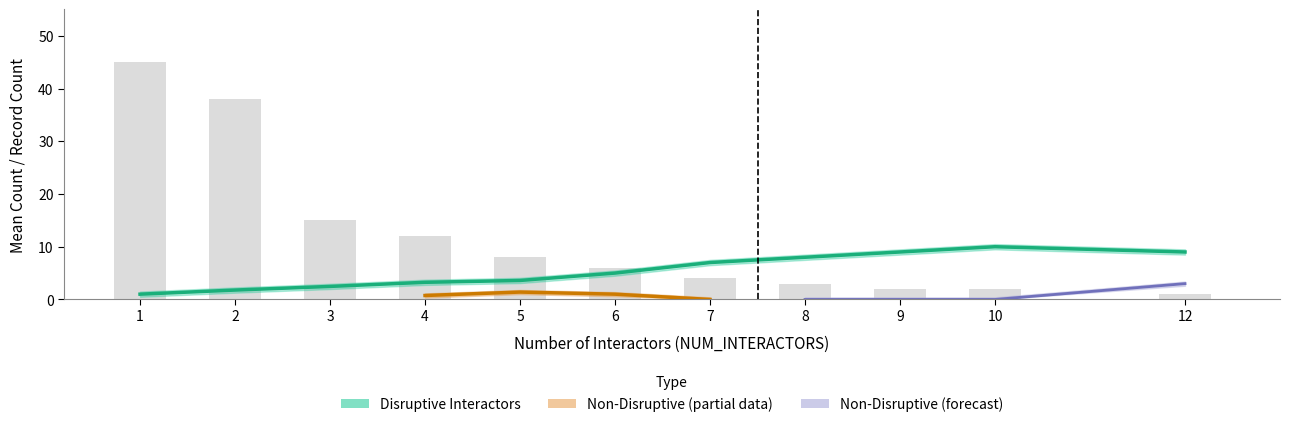

Rank the categories by value from lowest to highest.

1, 2, 3, 4, 5, 6, 7, 8, 9, 12, 10